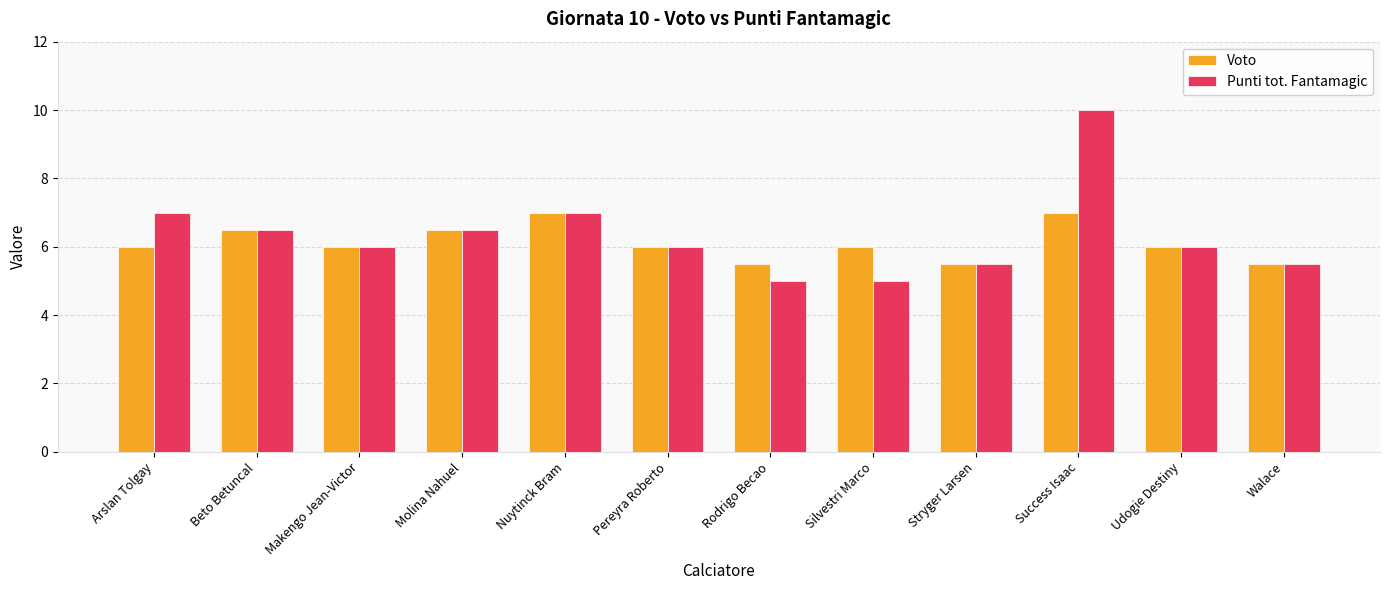

Reading right to left, extract all data points from this chart.

Voto: 5.5	6.0	7.0	5.5	6.0	5.5	6.0	7.0	6.5	6.0	6.5	6.0
Punti tot. Fantamagic: 5.5	6.0	10.0	5.5	5.0	5.0	6.0	7.0	6.5	6.0	6.5	7.0